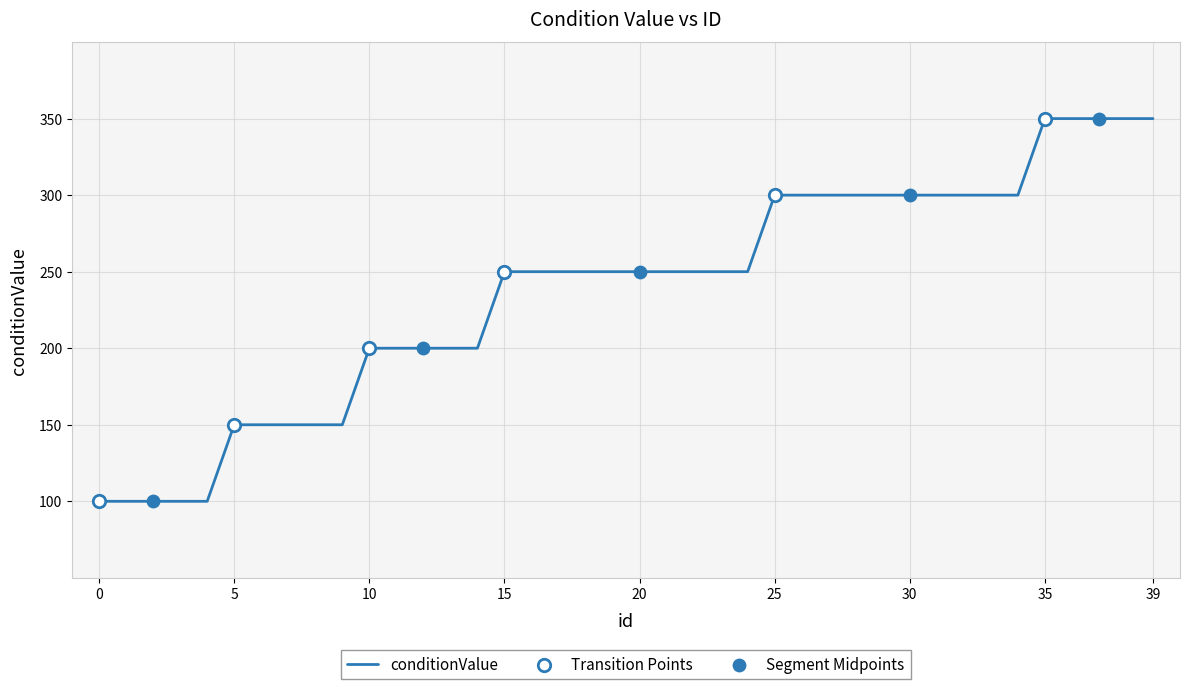

What is the difference between the maximum and minimum values?

250